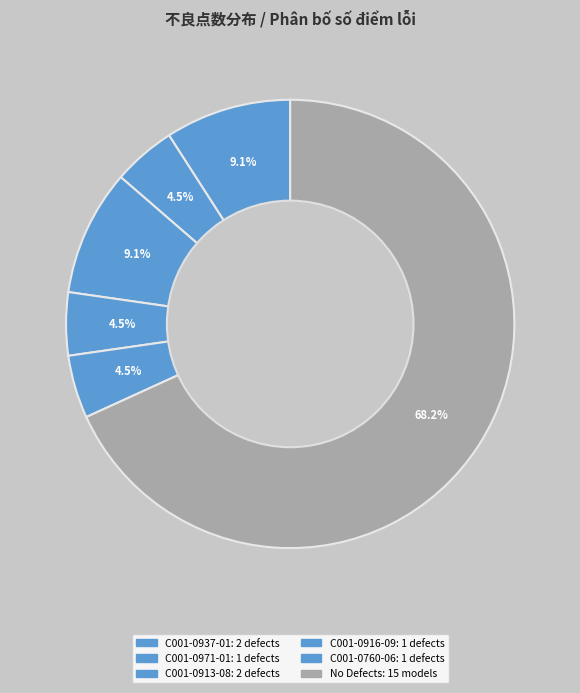

How many segments does this pie chart have?

6